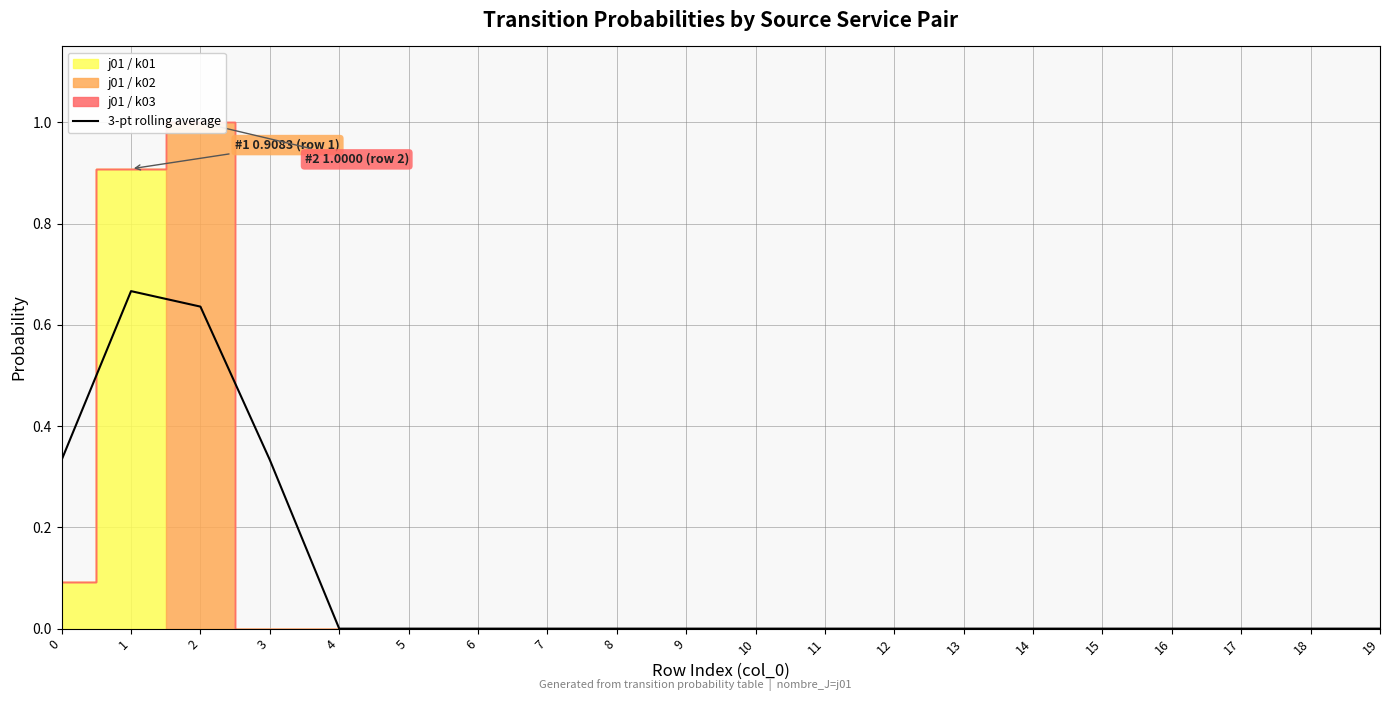

How many lines are shown in the chart?

1